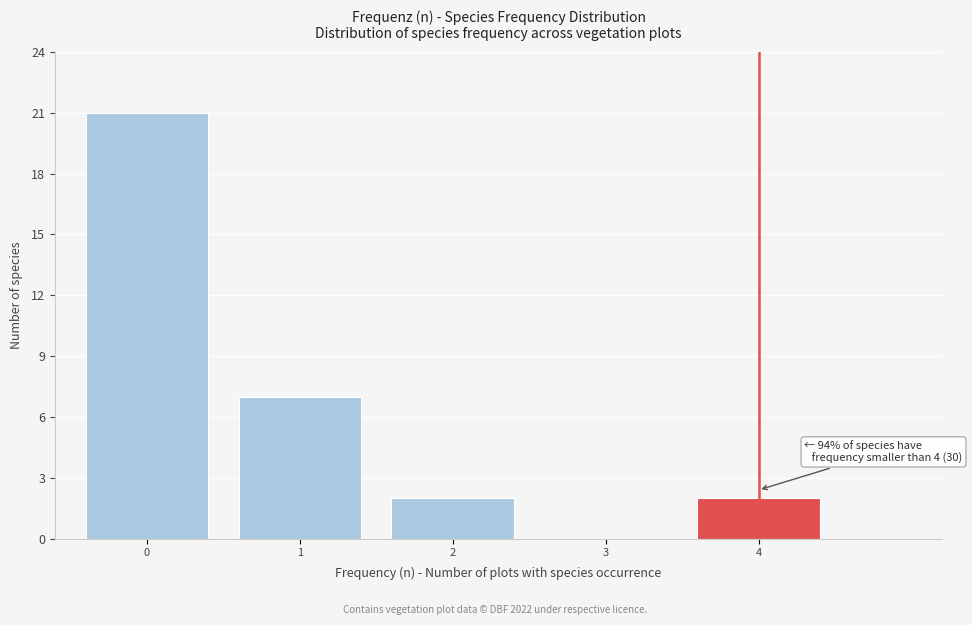

Reading right to left, what are all the values shown in this chart?

4=2	3=0	2=2	1=7	0=21